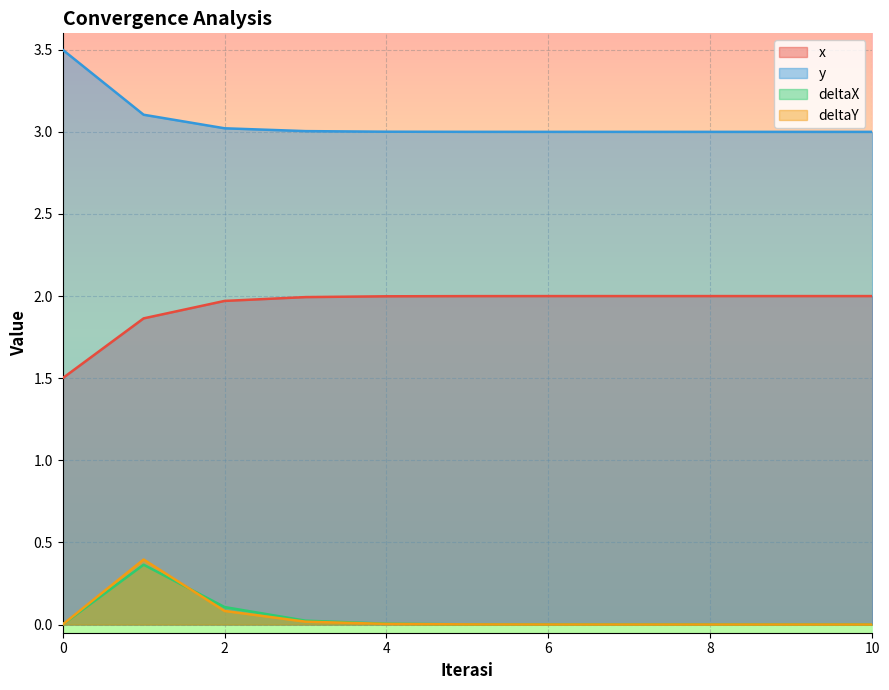

Where is the first local maximum for deltaX?

1